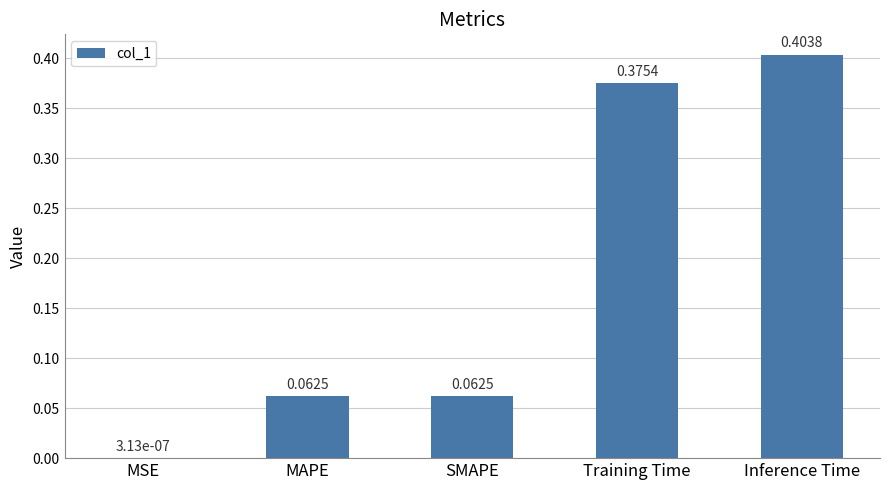

What is the change in value from MSE to Inference Time?

+0.4